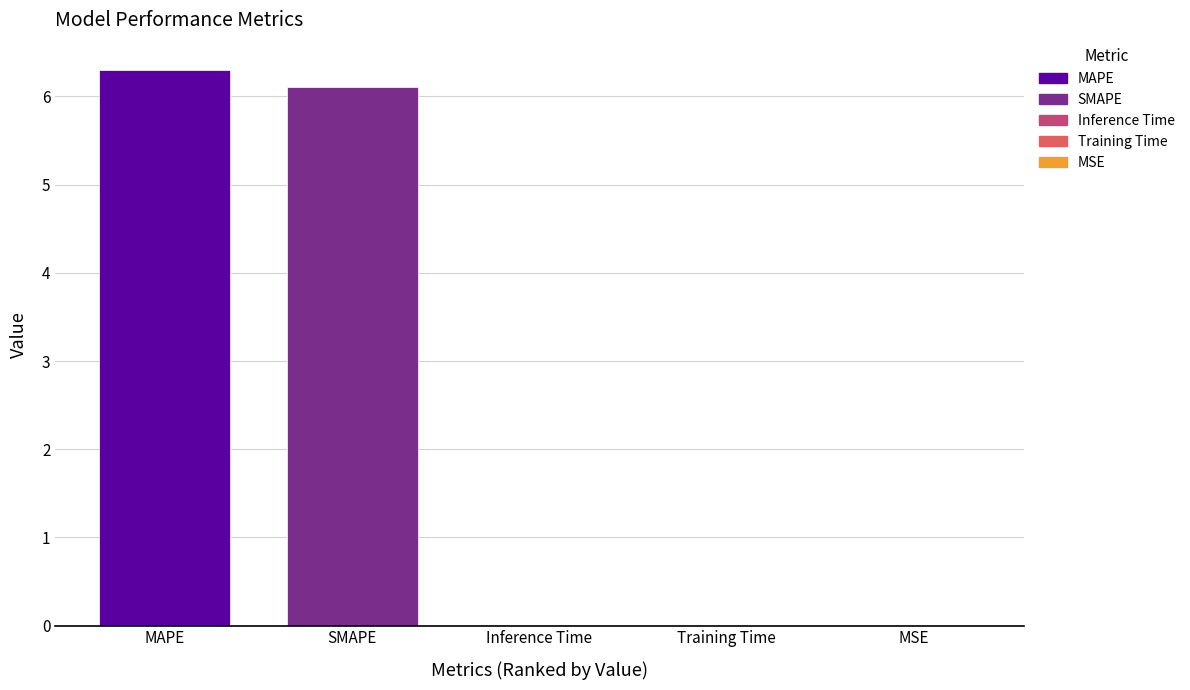

The value at Inference Time is 0.0. True or false?

False